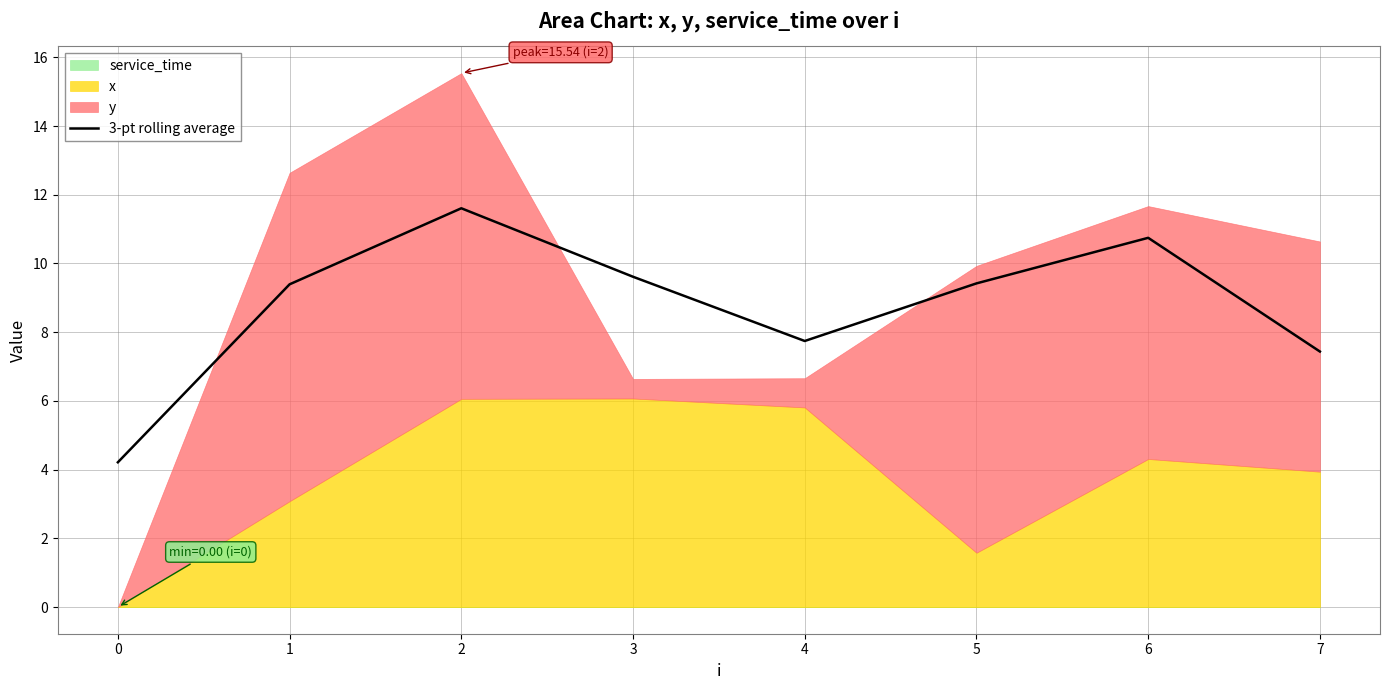

True or false: 3-pt rolling average has a value of 9.6 at 3.

True